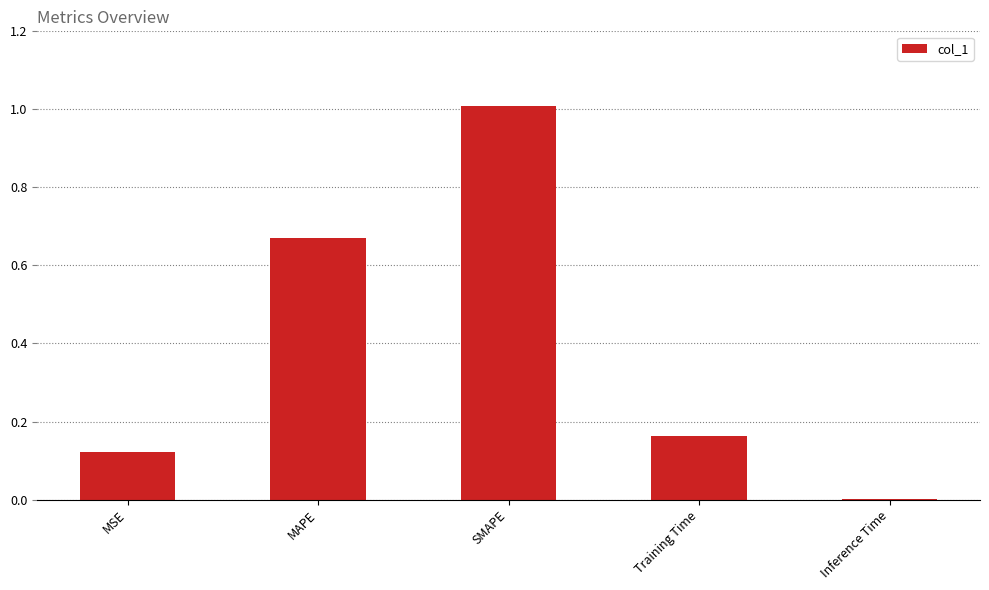

What is the maximum value shown in the chart?

1.0